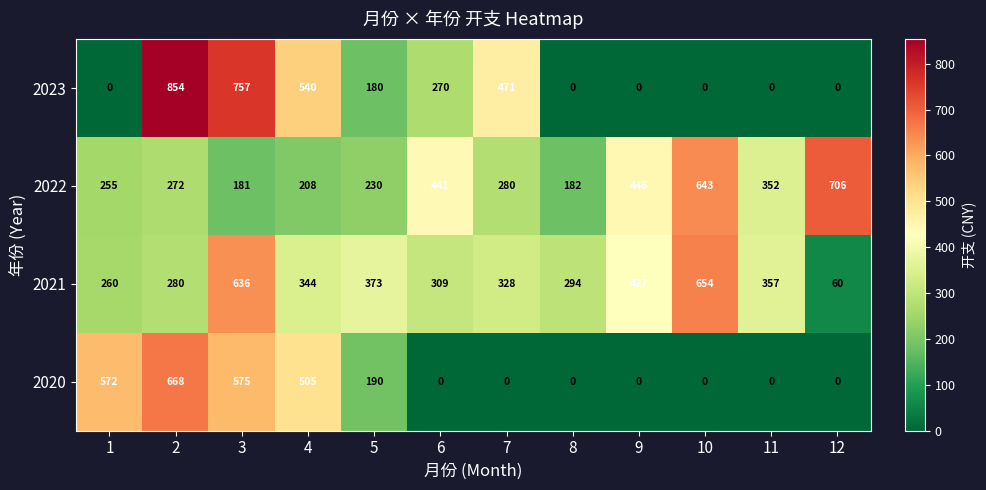

At which label is 2021 closest to 357?

11